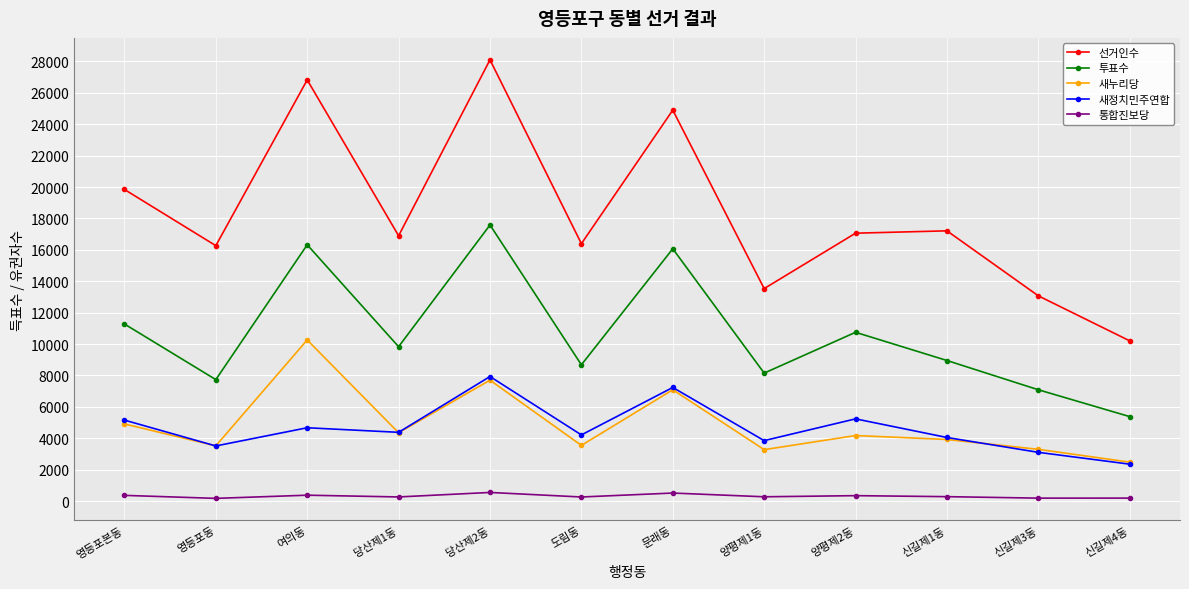

What is the sum of the 투표수 values at 신길제1동 and 신길제3동?

16038